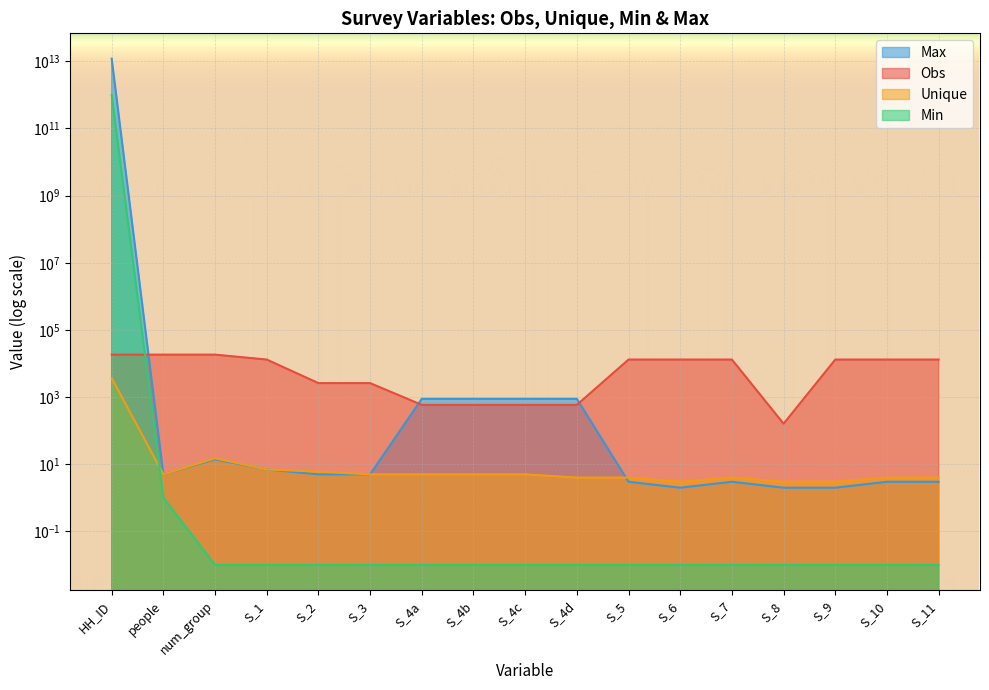

Which has a higher value, S_3 or S_8?

S_3